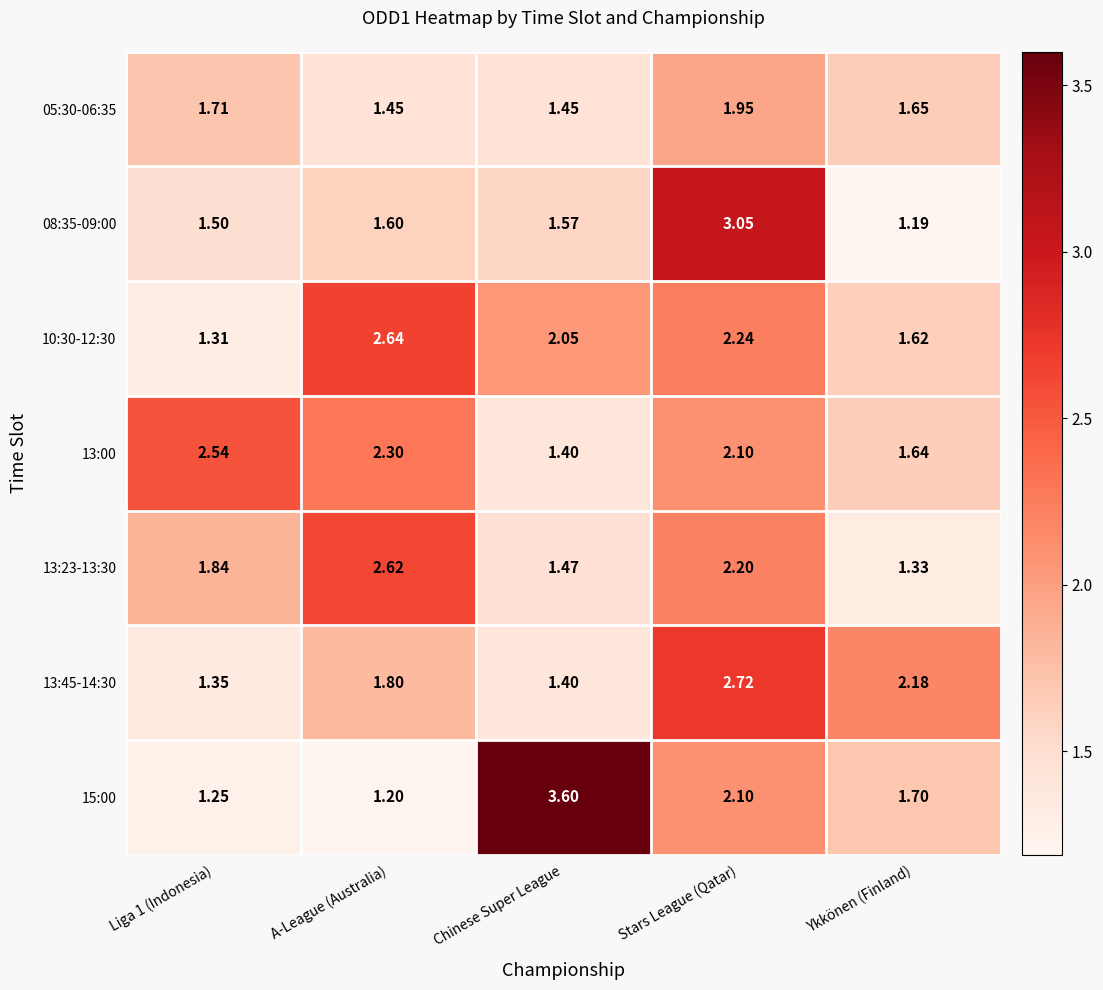

At which label does 10:30-12:30 first exceed 2?

A-League (Australia)